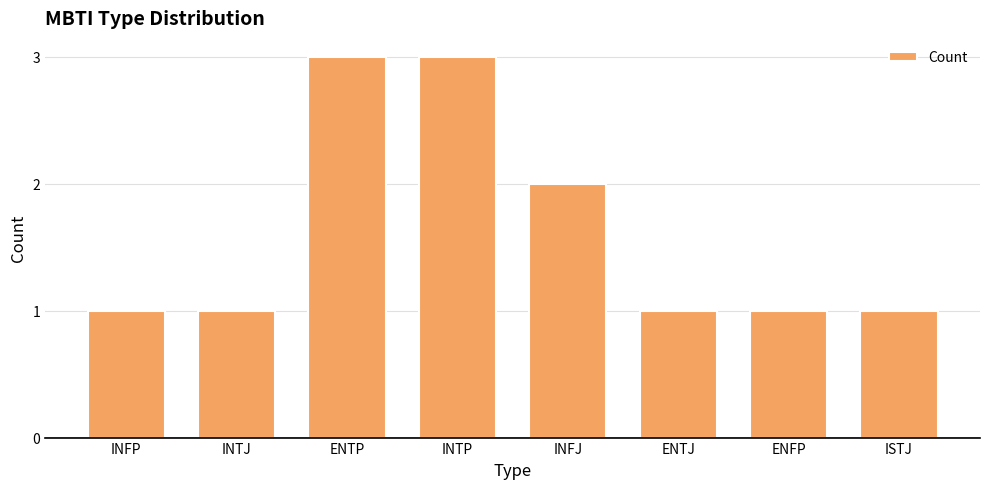

Reading left to right, transcribe all the data shown in this chart.

1	1	3	3	2	1	1	1